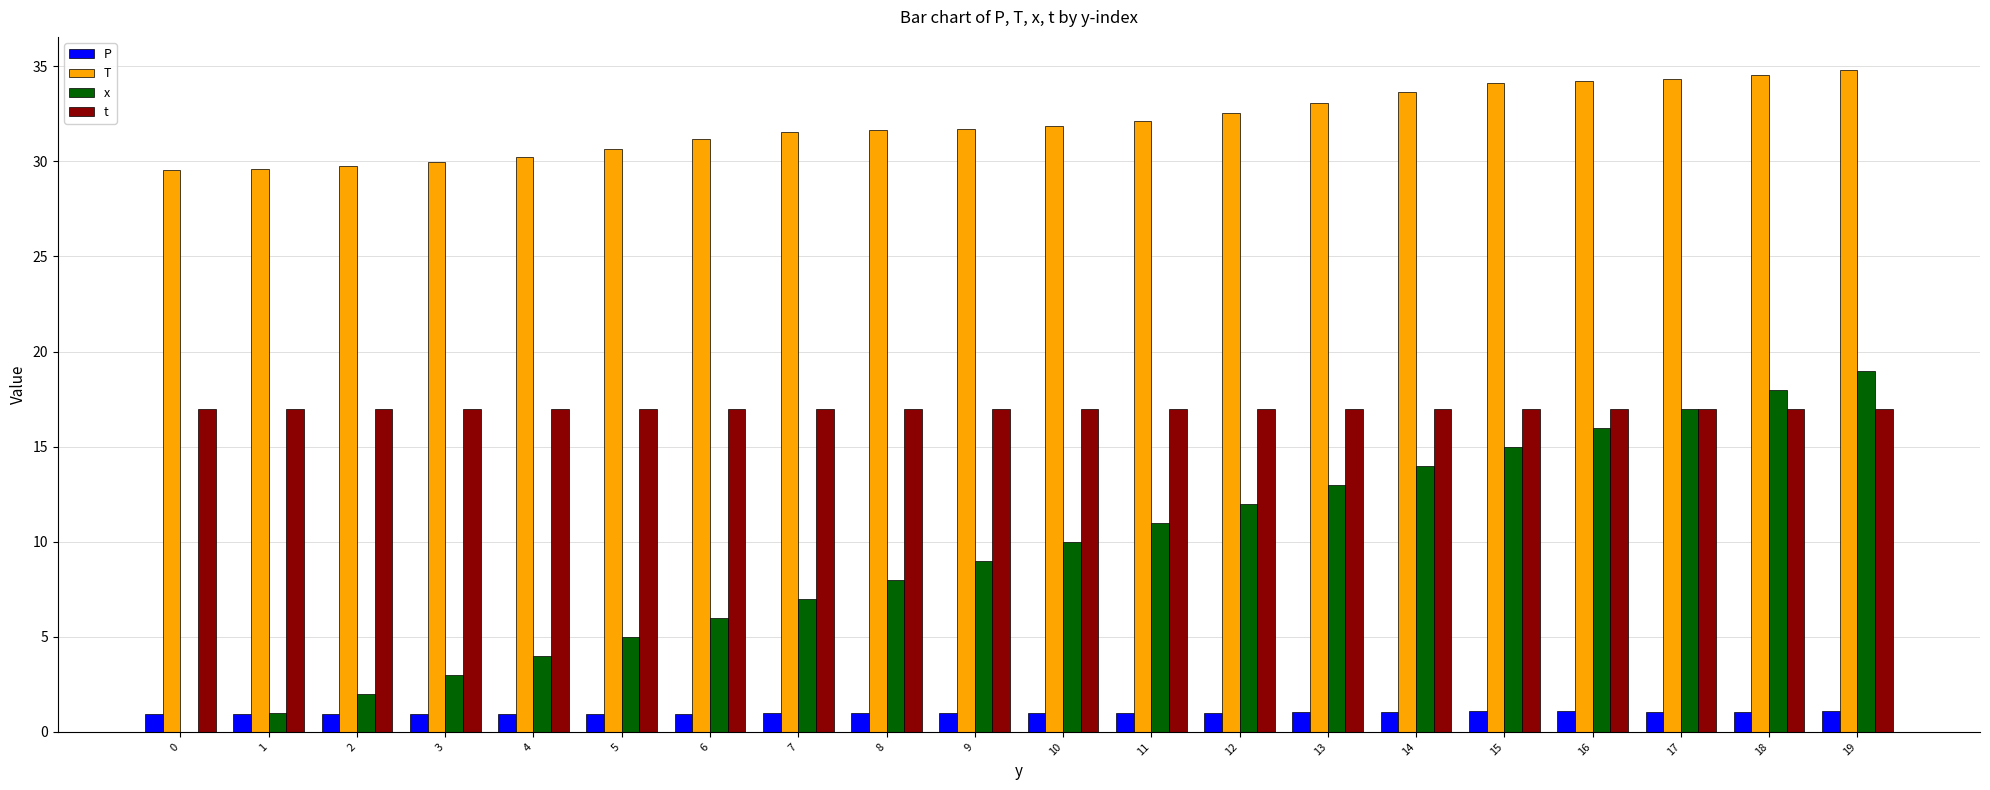

What is the maximum value shown in the chart?

34.8